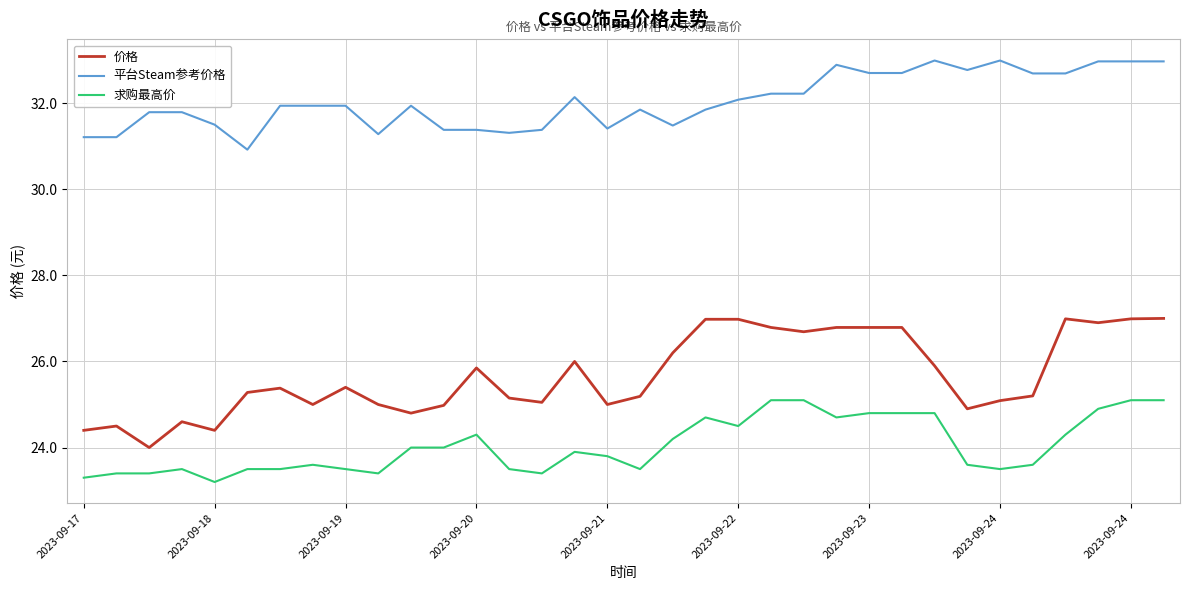

How many lines are shown in the chart?

3